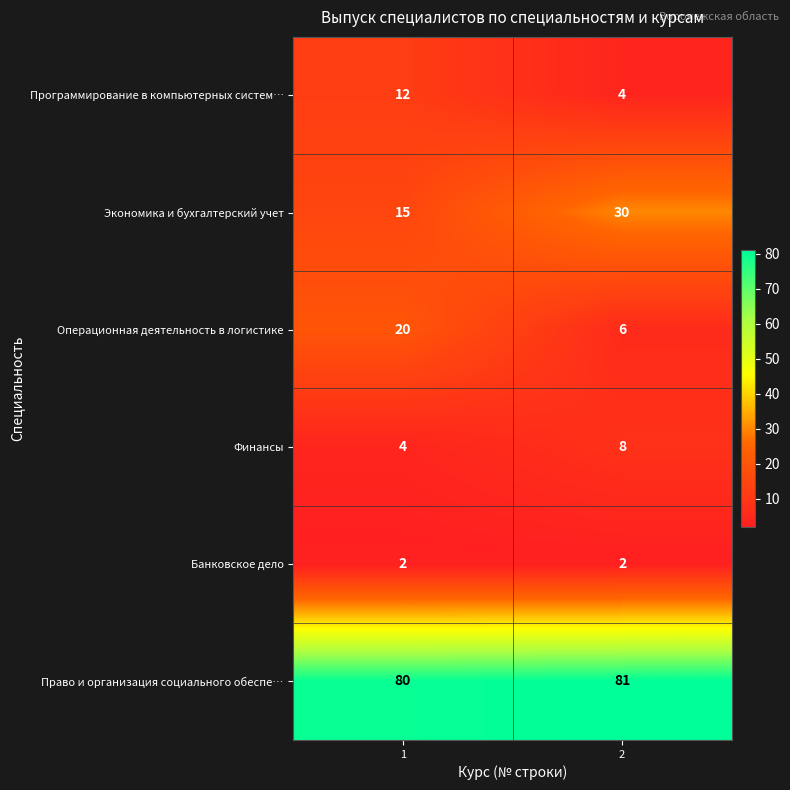

What is the total value across all series at 1?

133